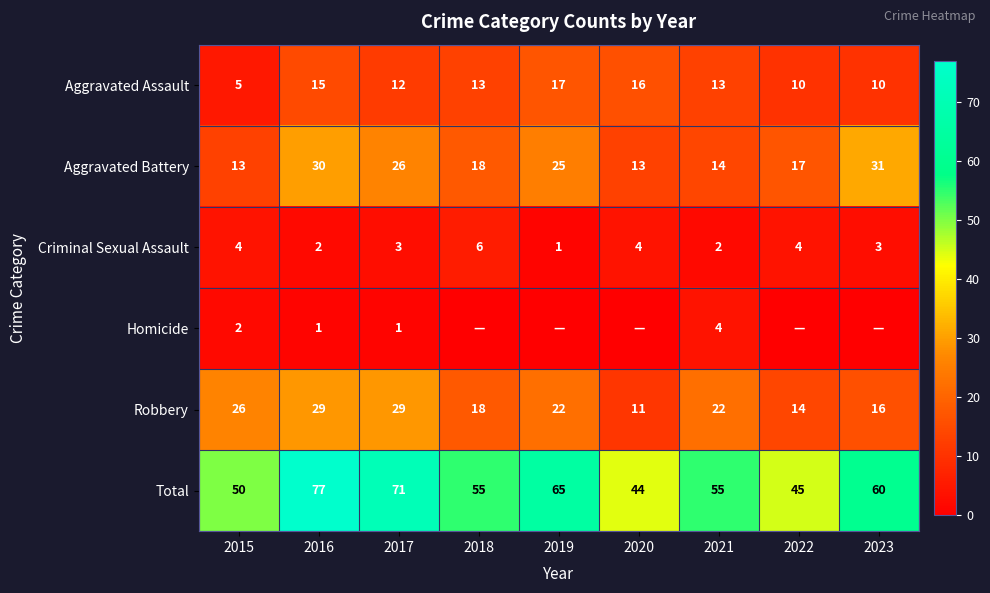

At which category is the sum across all series the highest?

2016